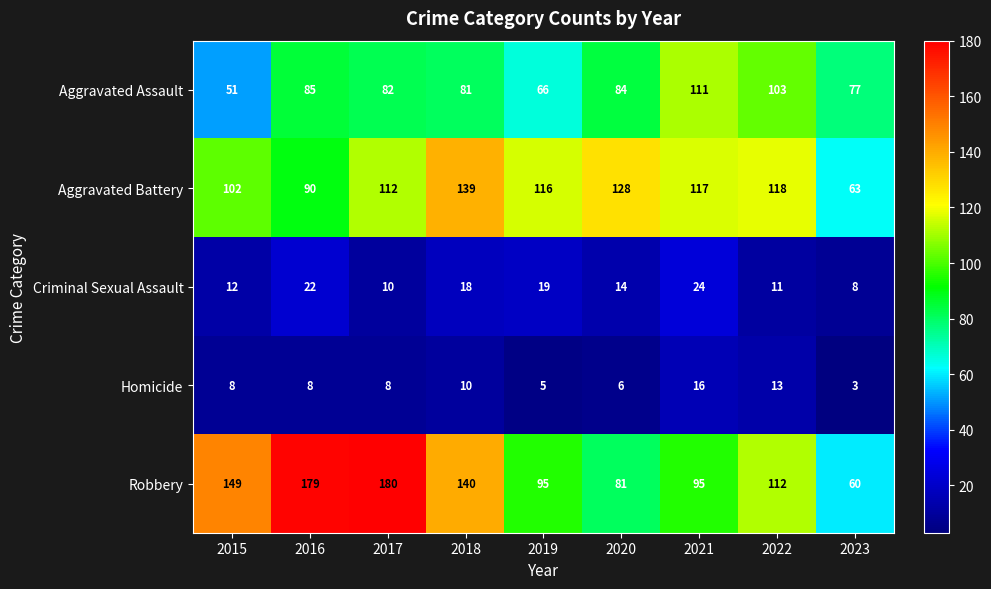

The value of Homicide at 2018 is 10. True or false?

True